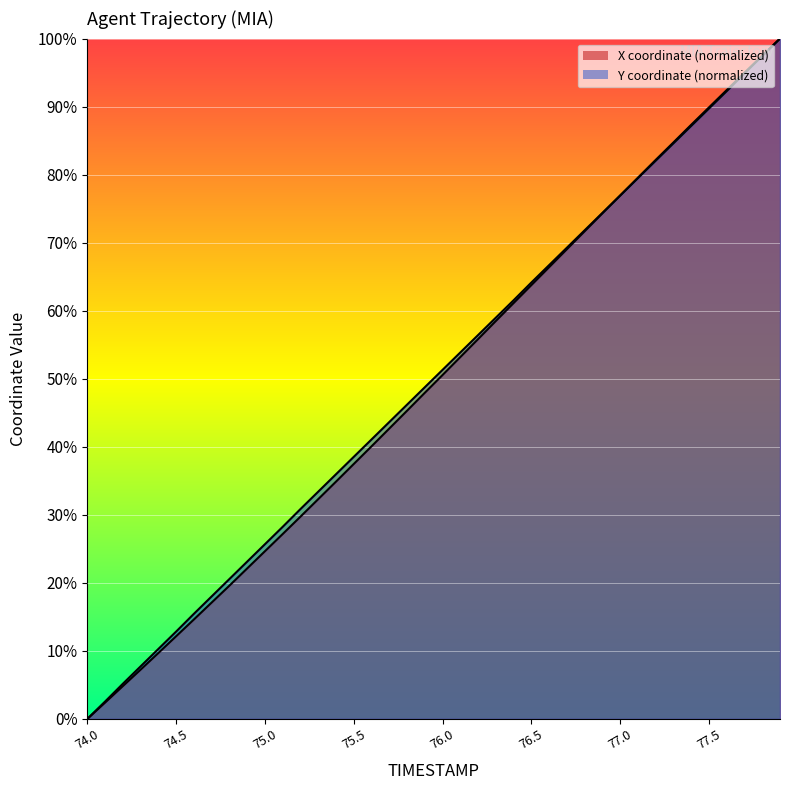

How many lines are shown in the chart?

2